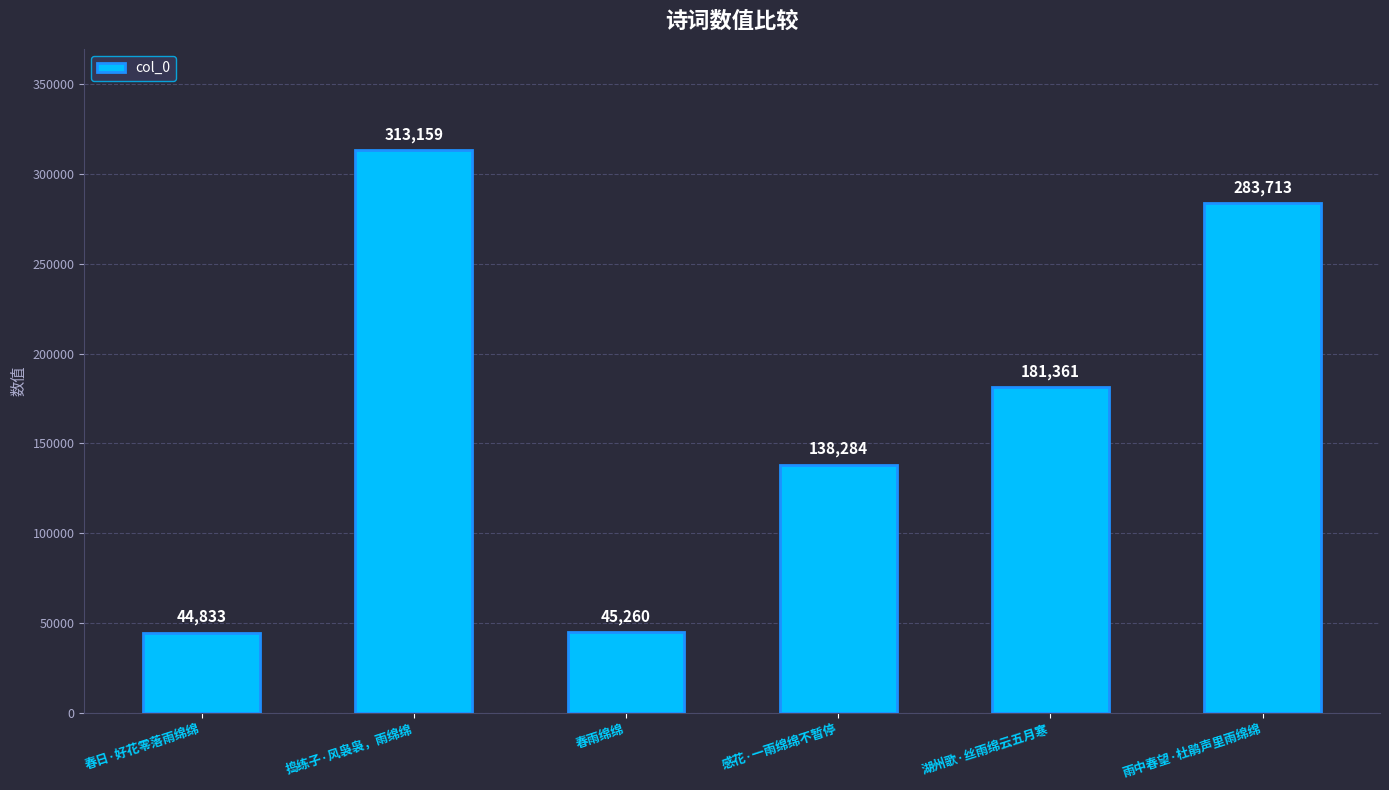

How many series are shown in this chart?

1